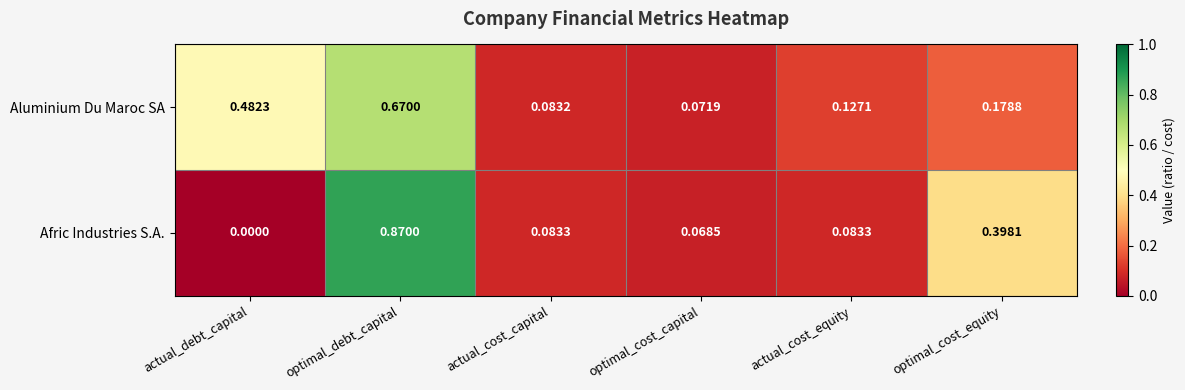

Which series has the largest total across all categories?

Aluminium Du Maroc SA